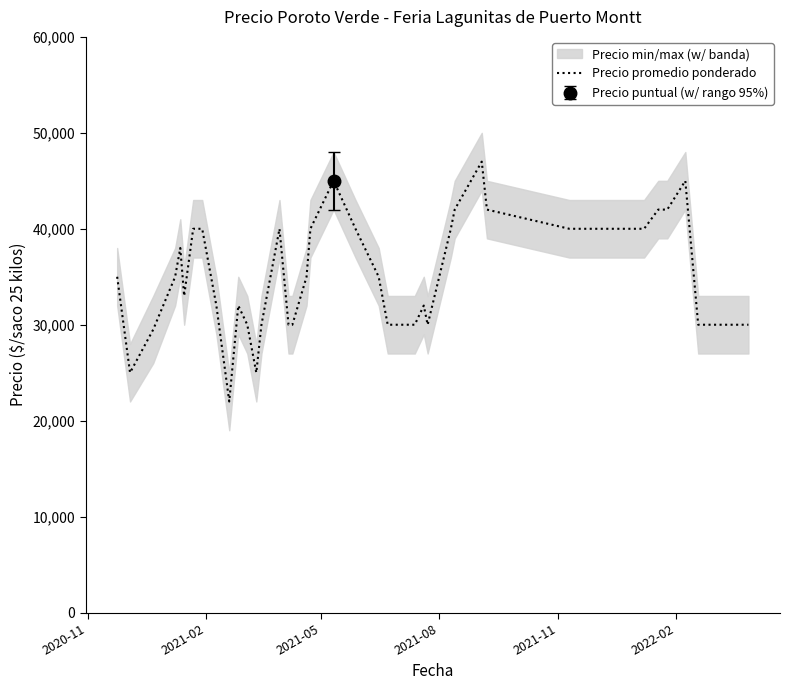

Reading left to right, what are all the values shown in this chart?

35000	25000	29500	35000	38000	33000	40000	40000	32000	25000	22000	32000	30000	25000	30000	40000	30000	30000	35000	40000	45000	40000	35000	30000	30000	30000	32000	30000	40000	42000	47000	42000	40000	40000	42000	42000	45000	30000	30000	30000